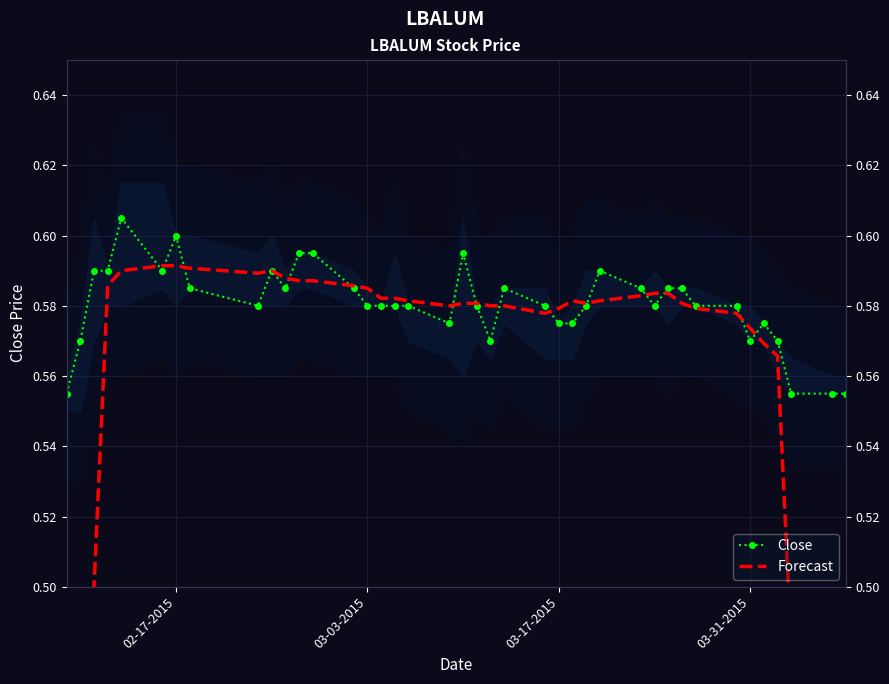

How many times do Forecast and Close cross each other?

14